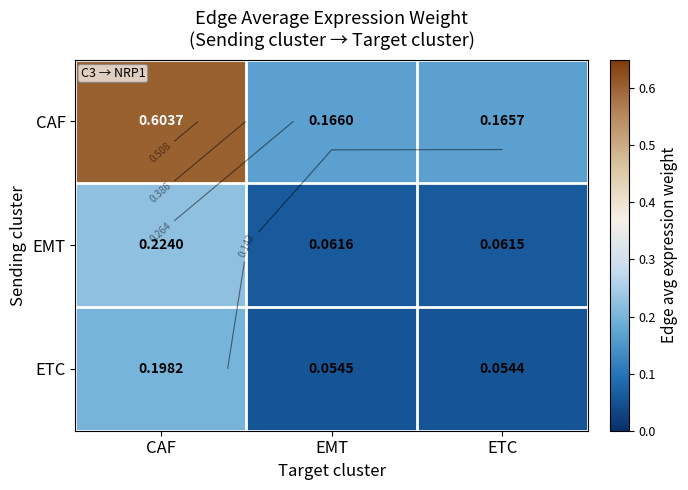

How many categories are shown in the chart?

3